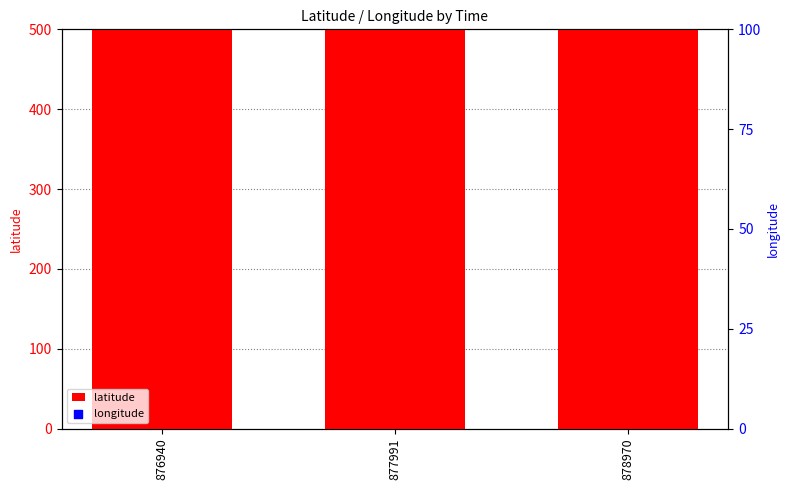

What are all the series names shown in the legend?

latitude, longitude